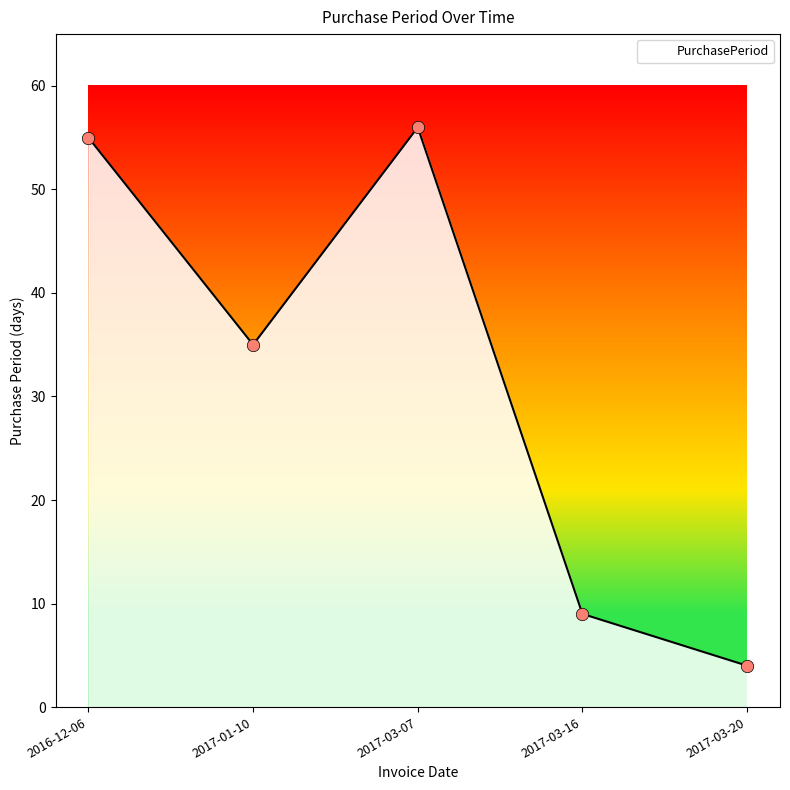

What is the change in value from 2016-12-06 to 2017-03-07?

+1